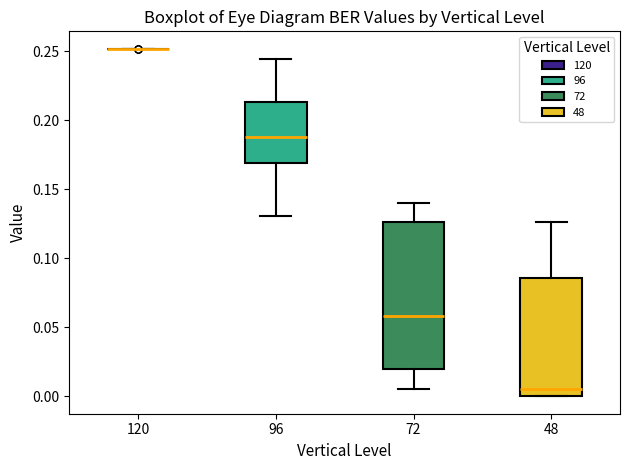

Reading left to right, transcribe this box plot: for each box, give where its median line is, the range the box spans, and where its two whiskers end, as read against the y-axis. The values are not printed on the chart, so give them approximately, as read against the axis.

120: box collapsed to a line at 0.250, whiskers 0.250 to 0.250
96: median 0.190, box 0.170 to 0.215, whiskers 0.130 to 0.245
72: median 0.060, box 0.020 to 0.125, whiskers 0.005 to 0.140
48: median 0.005, box 0.000 to 0.085, whiskers 0.000 to 0.125